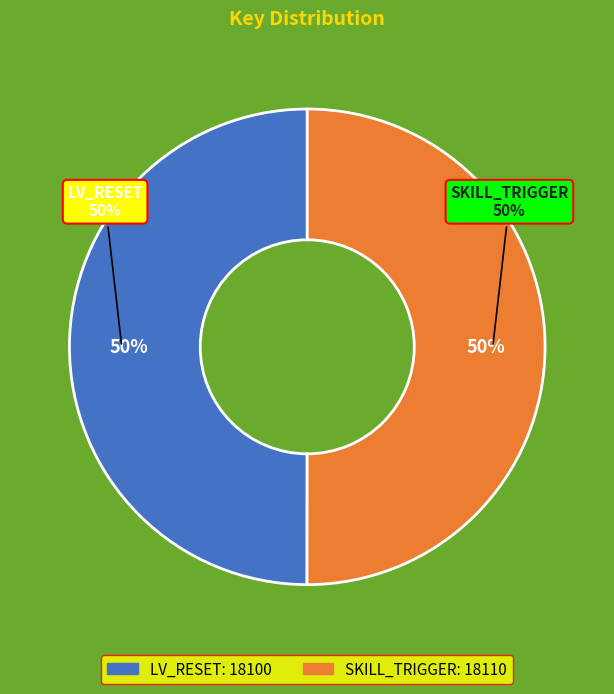

What portion of the pie excludes SKILL_TRIGGER?

50.0%